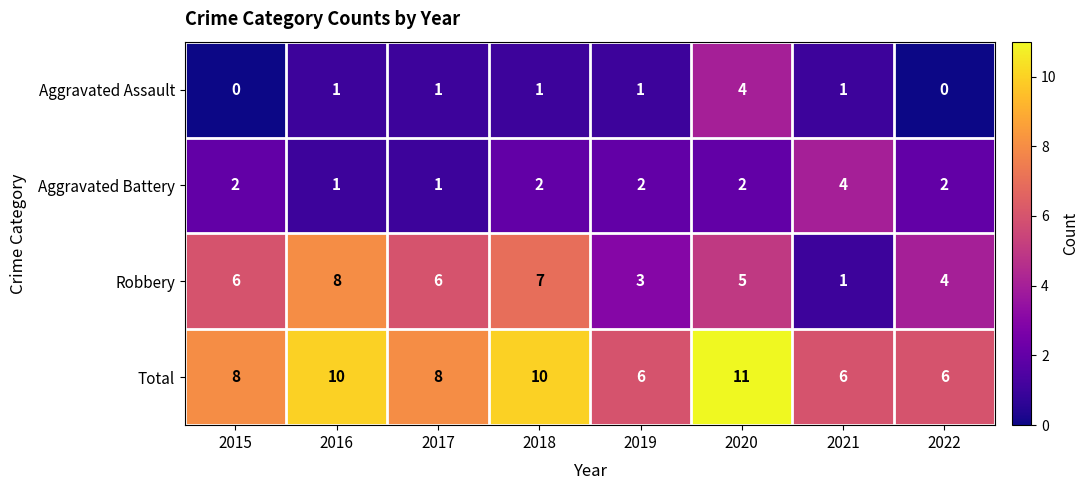

Is it true that Total equals 14 at 2015?

False